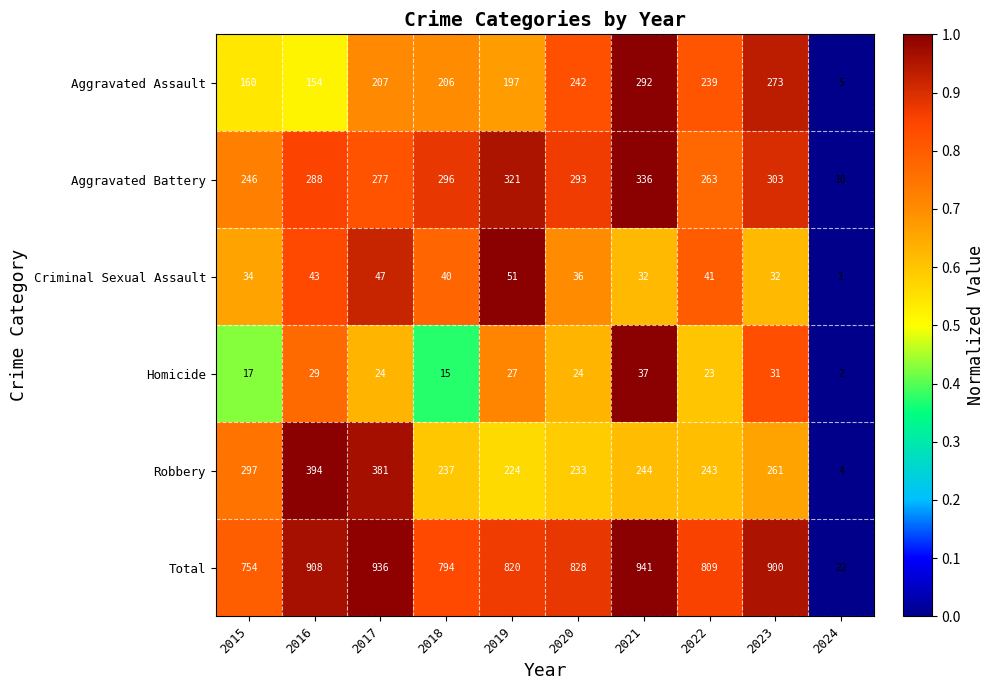

True or false: Homicide has a value of 27 at 2019.

True